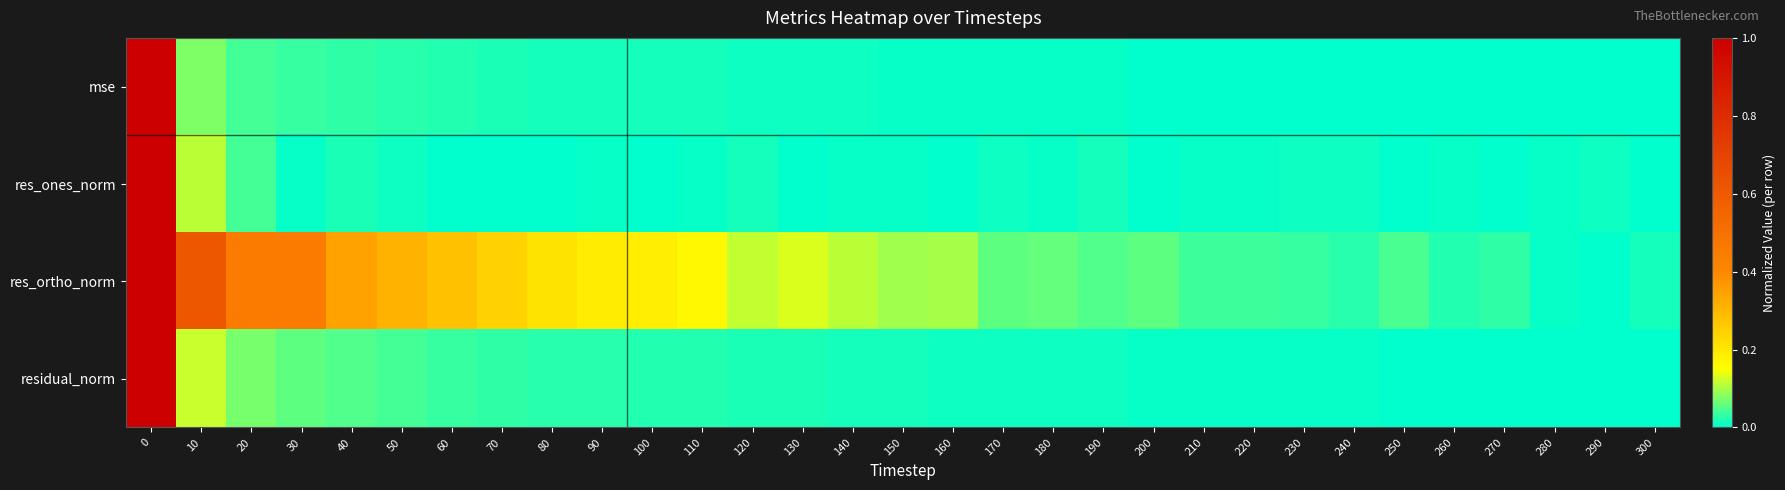

At how many categories does at least one series exceed 0?

31